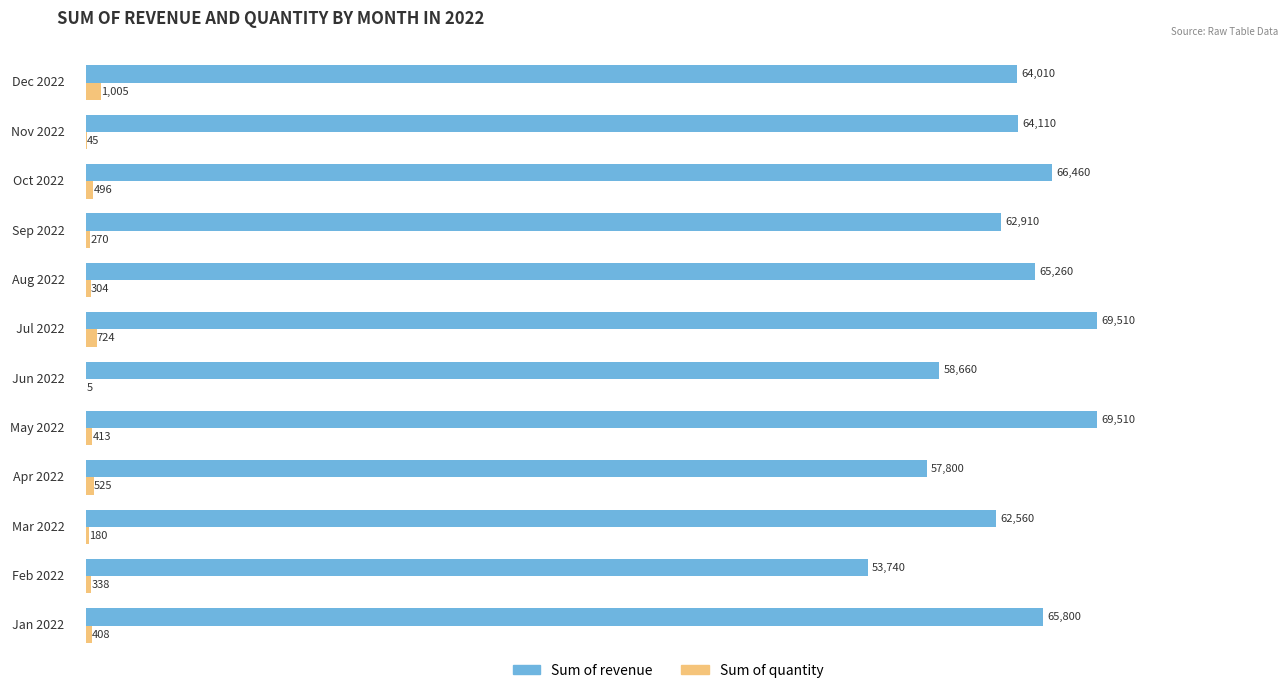

Which series has the largest total across all categories?

Sum of revenue